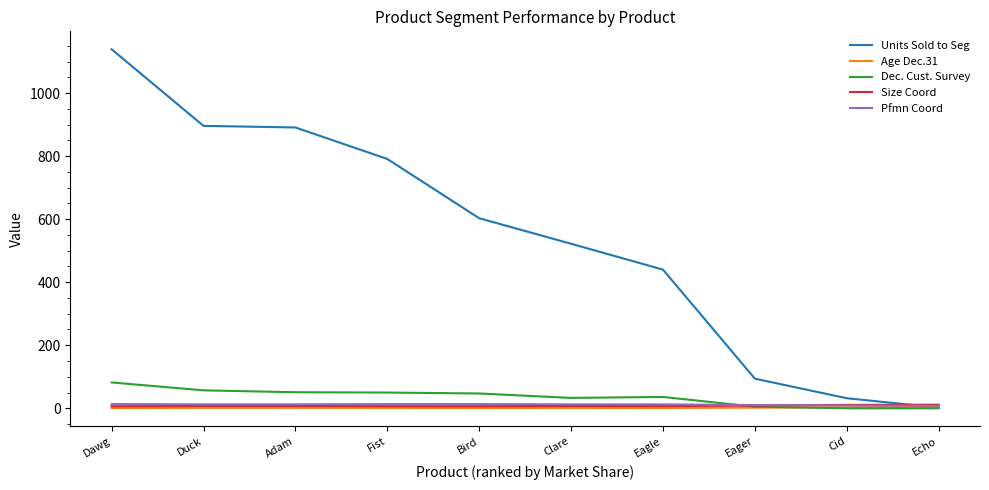

True or false: Units Sold to Seg has a value of 519.3 at Duck.

False